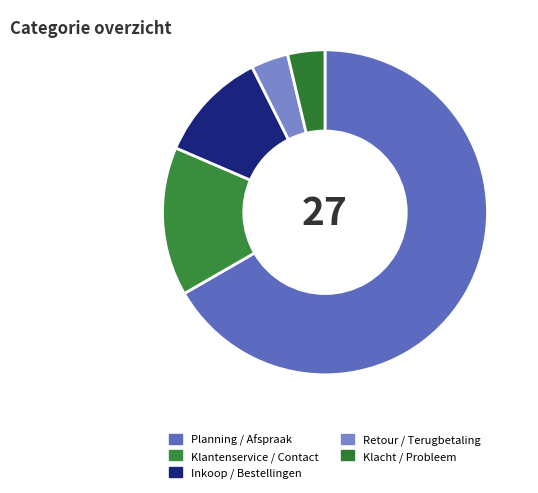

The Klacht / Probleem slice represents 15% of the pie. True or false?

False